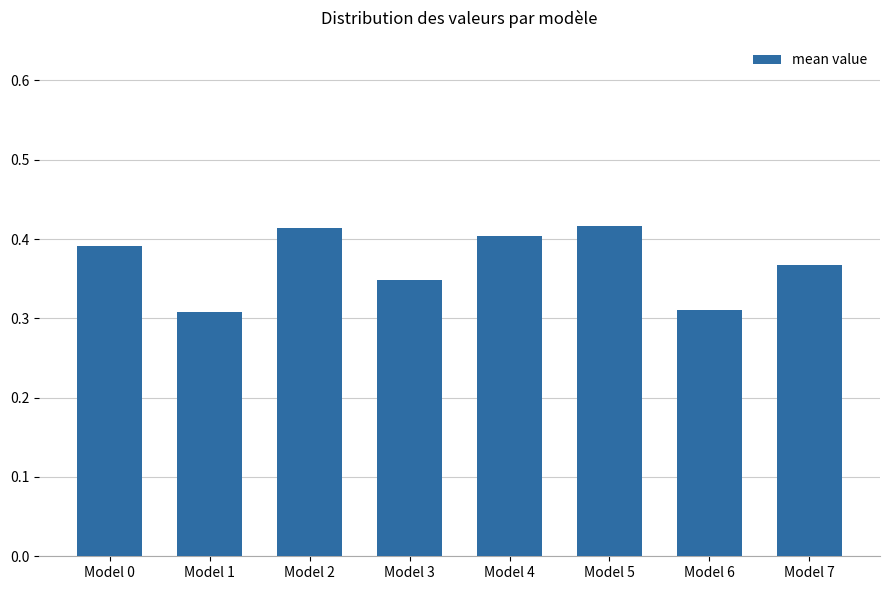

Are the bars horizontal?

No